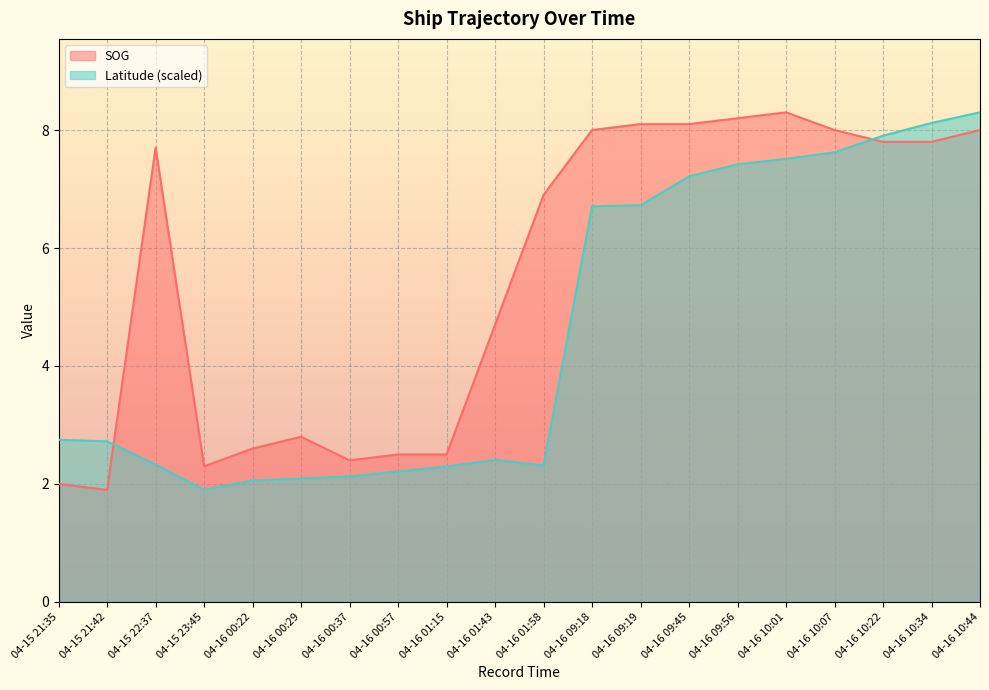

True or false: SOG and Latitude intersect in this chart.

True